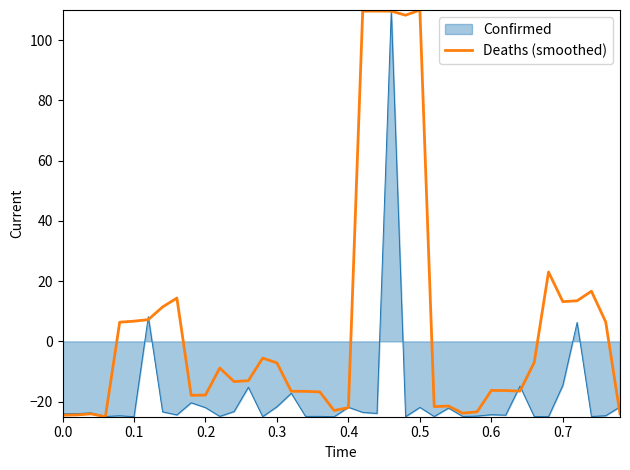

What is the greatest value displayed?

110.0